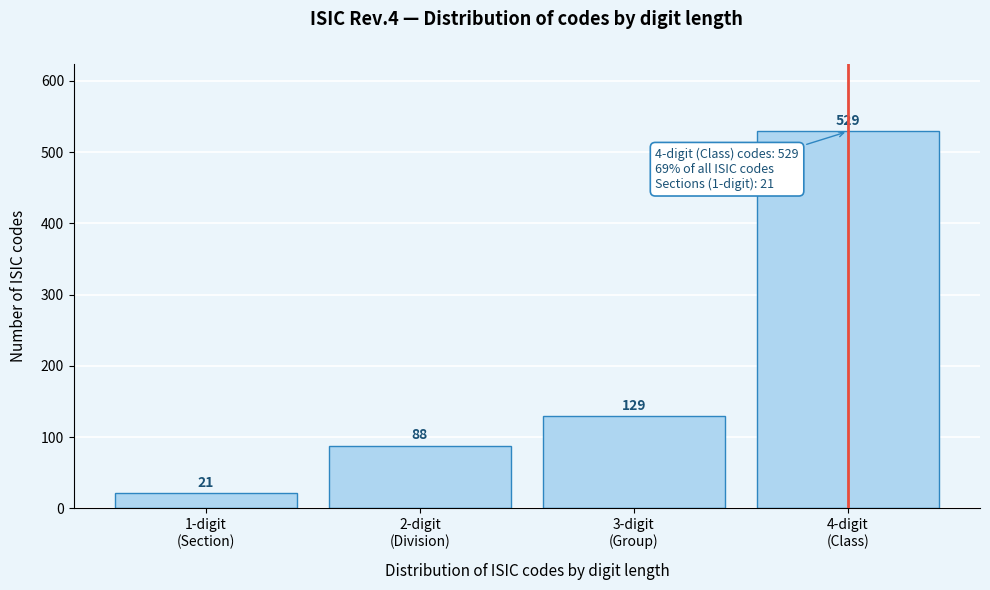

Reading left to right, list all the values displayed in this chart.

21	88	129	529